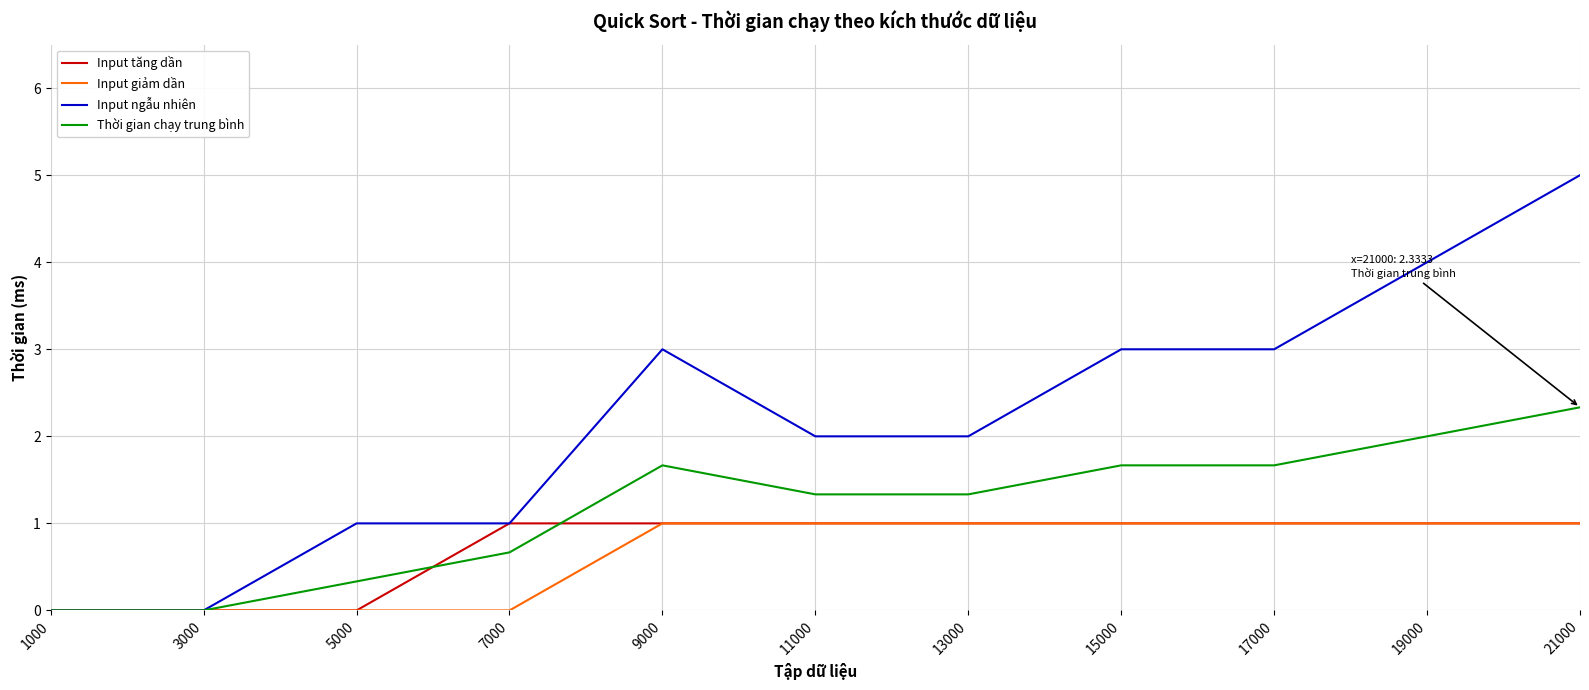

What is the spread (max minus min) of values at 19000?

3.0